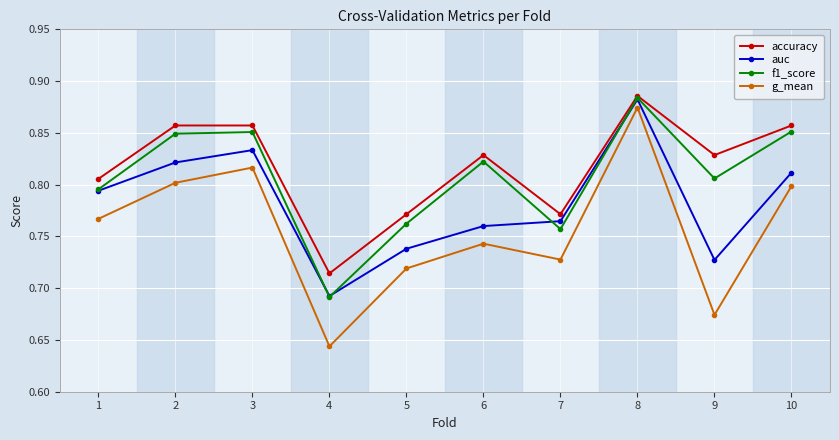

Rank the series by their average value, from highest to lowest.

accuracy, f1_score, auc, g_mean